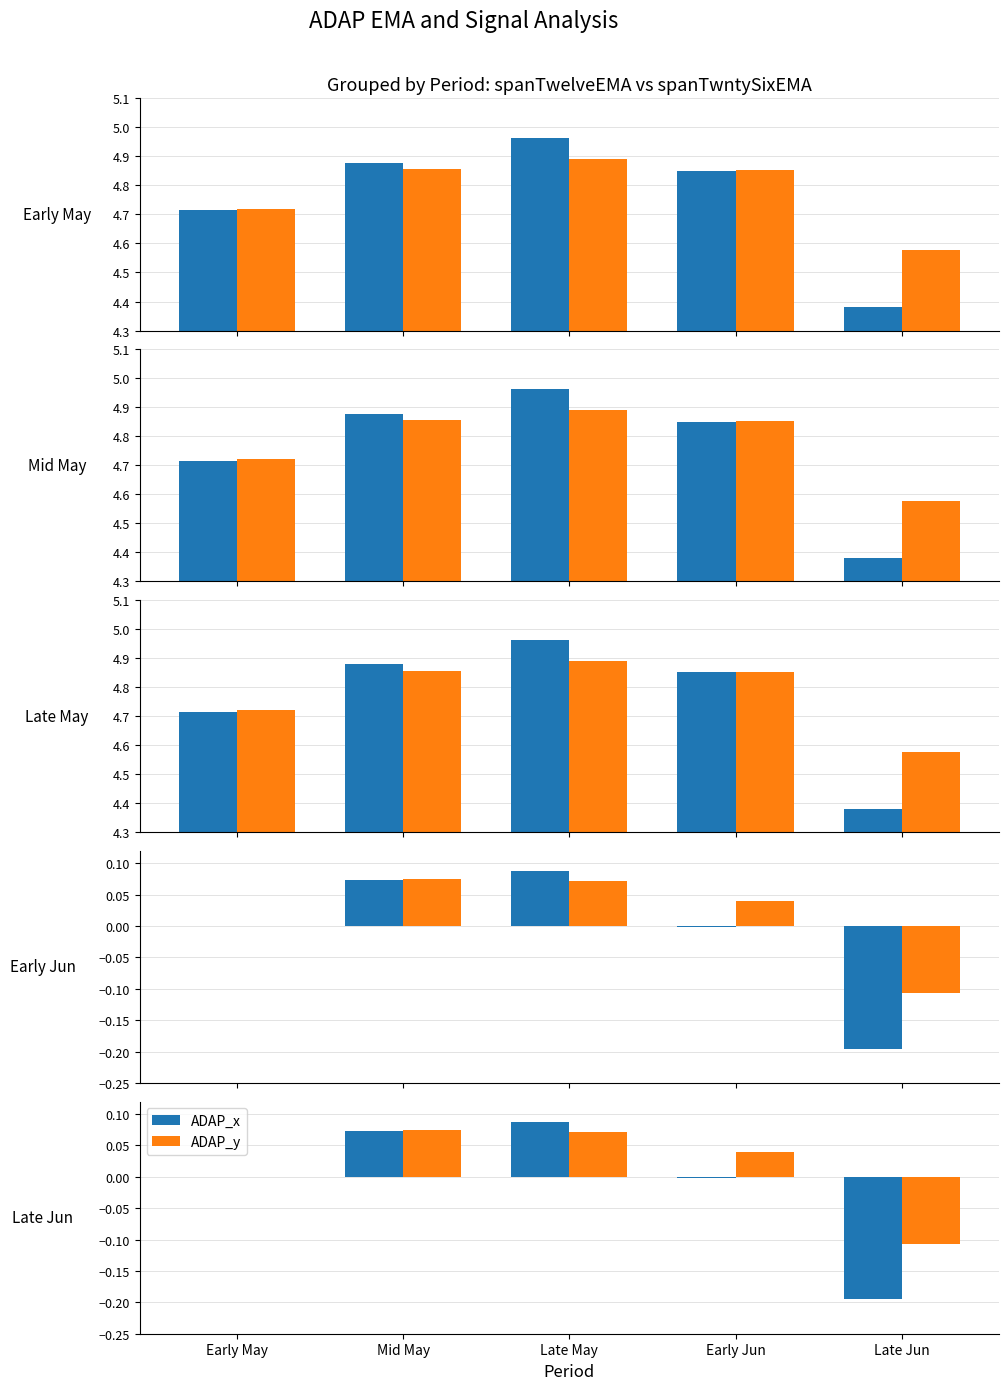

How many negative values does the ADAP_x series have?

2